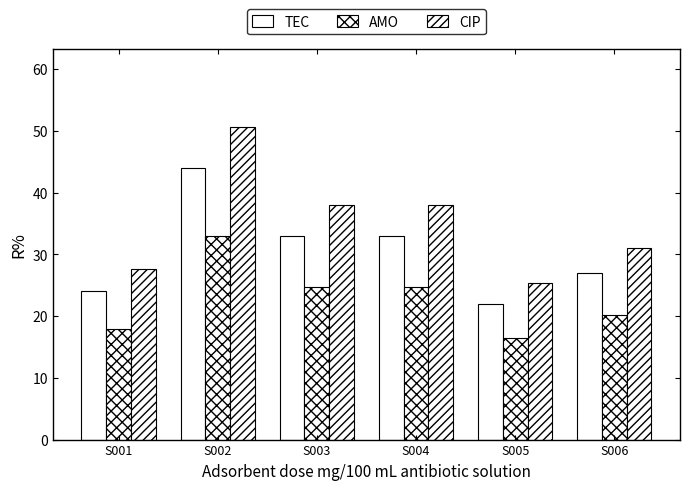

How many values in the AMO series are below 24?

3